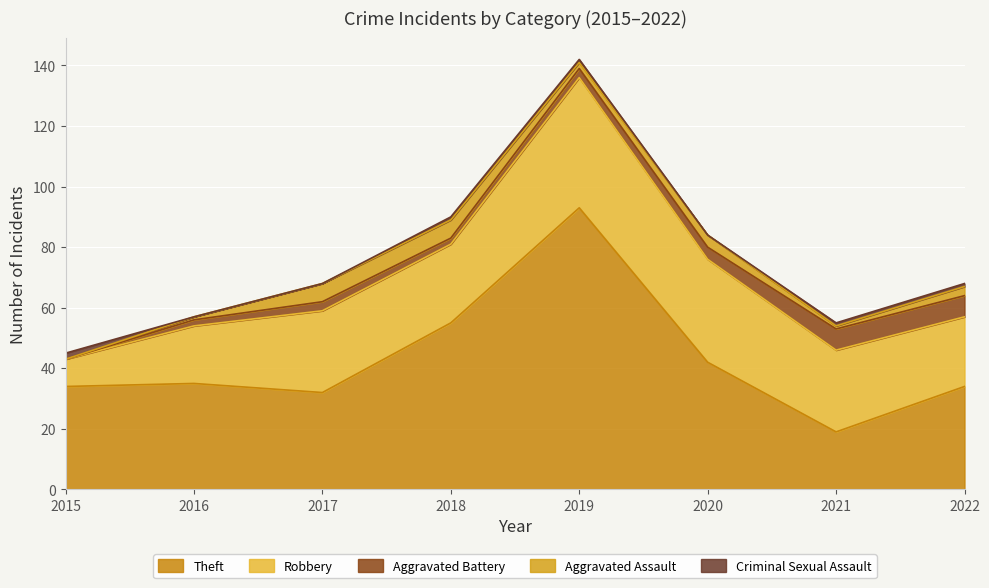

Reading left to right, what are all the values shown in this chart?

Theft: 2015=34	2016=35	2017=32	2018=55	2019=93	2020=42	2021=19	2022=34
Robbery: 2015=9	2016=19	2017=27	2018=26	2019=43	2020=34	2021=27	2022=23
Aggravated Battery: 2015=0	2016=2	2017=3	2018=2	2019=3	2020=4	2021=7	2022=7
Aggravated Assault: 2015=0	2016=1	2017=6	2018=6	2019=2	2020=4	2021=1	2022=3
Criminal Sexual Assault: 2015=2	2016=0	2017=0	2018=1	2019=1	2020=0	2021=1	2022=1